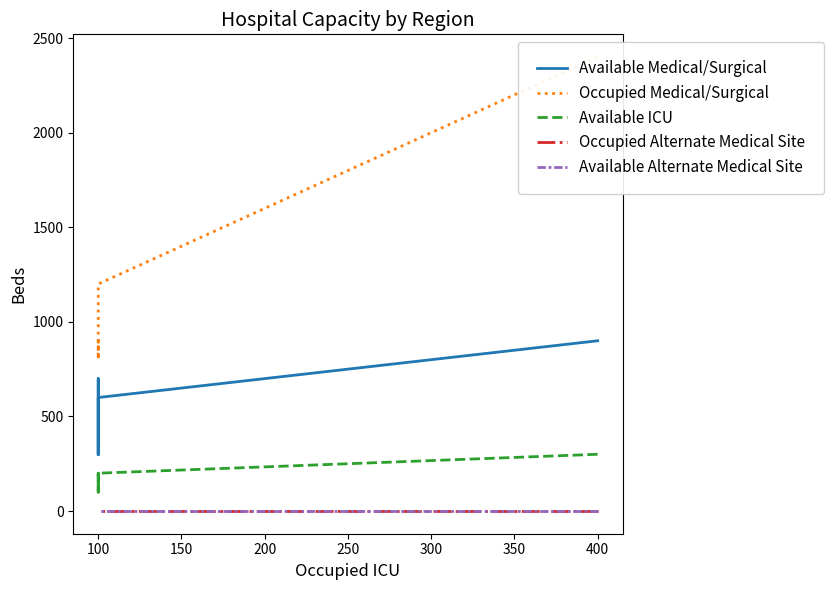

What is the value of the Occupied Medical/Surgical point at the 5th from the left?

900